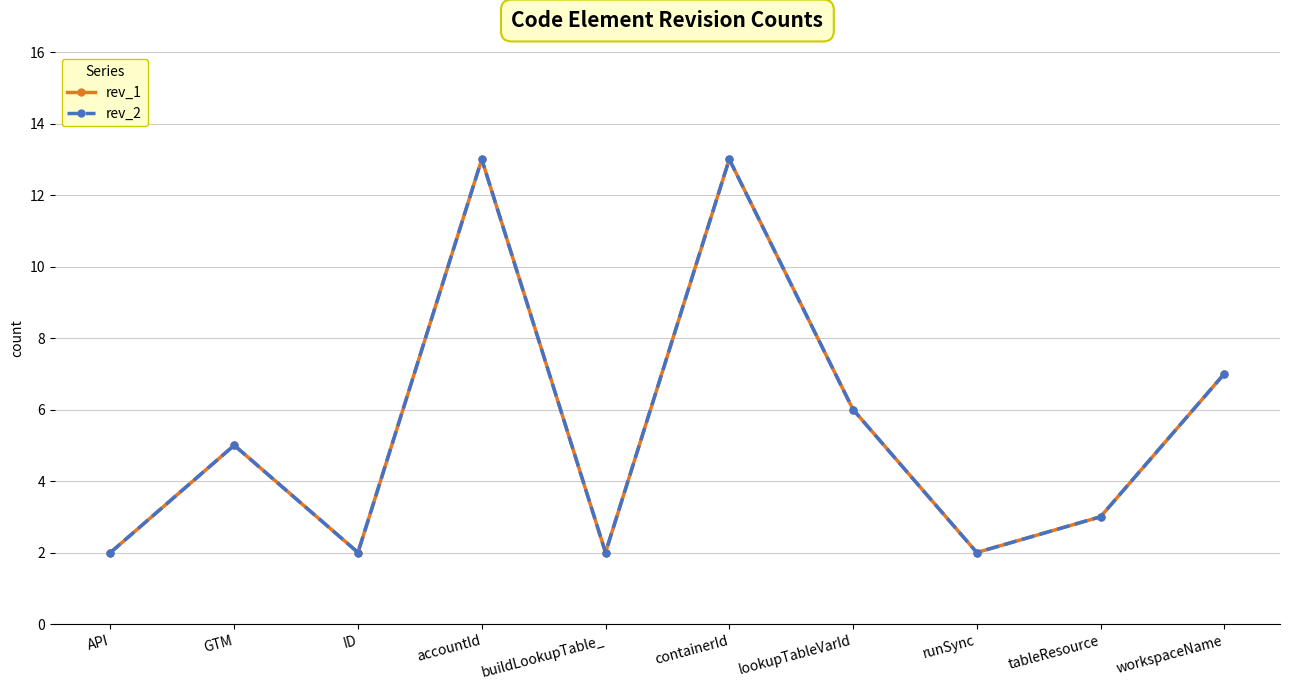

Which series has the largest total across all categories?

rev_1